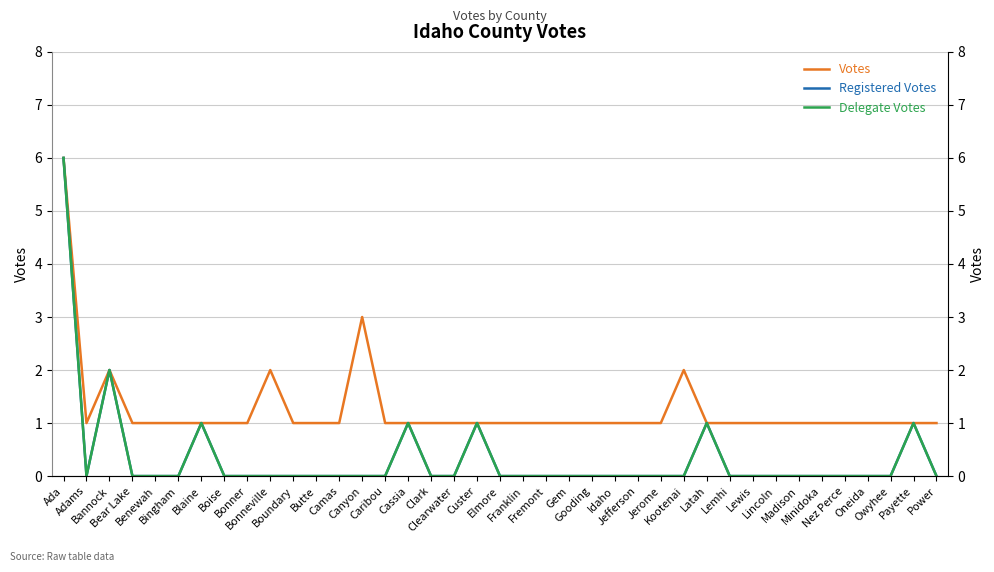

Which series has the largest range (max minus min)?

Registered Votes